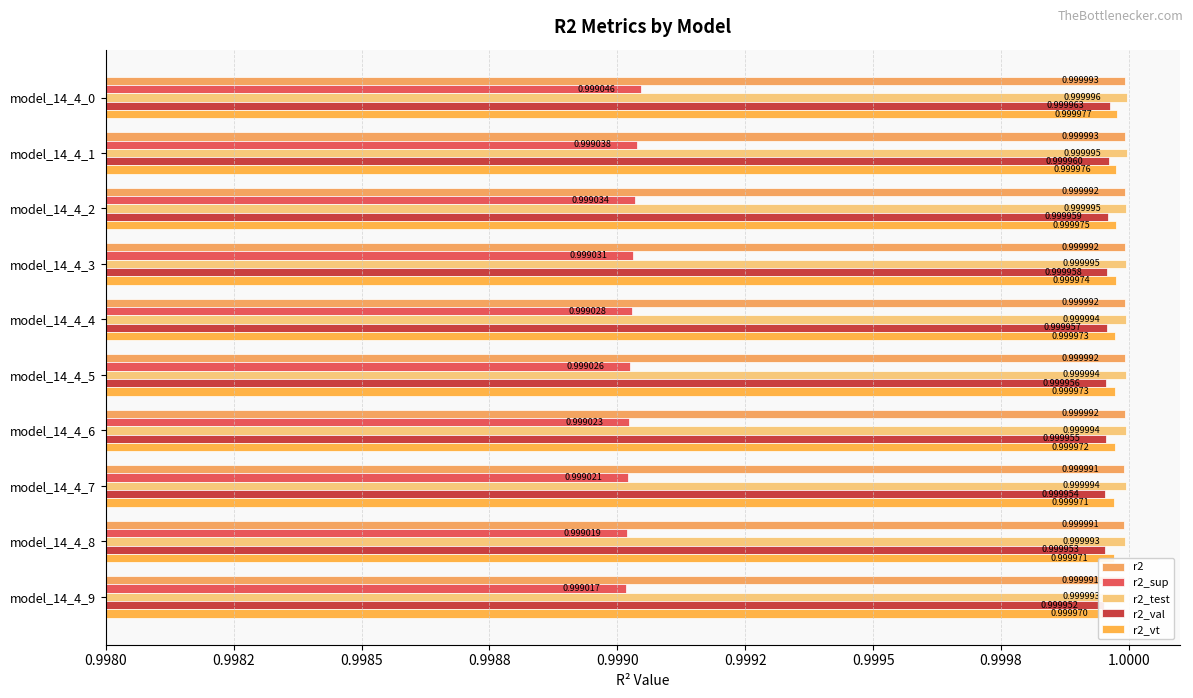

Count the r2 values in the range 0 to 1.

10